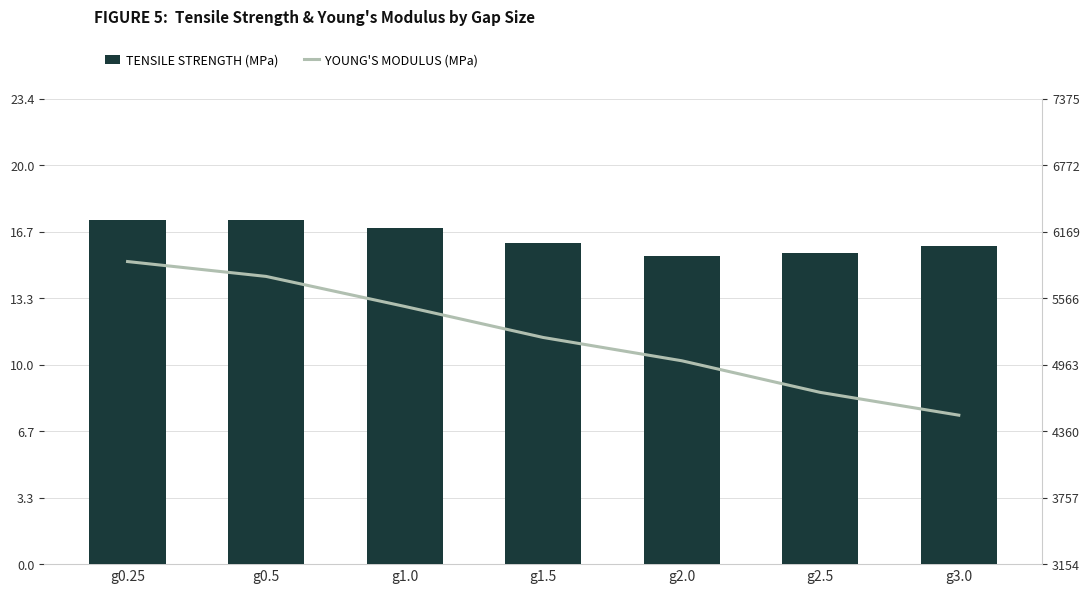

What is the label of the 5th bar from the right?

g1.0